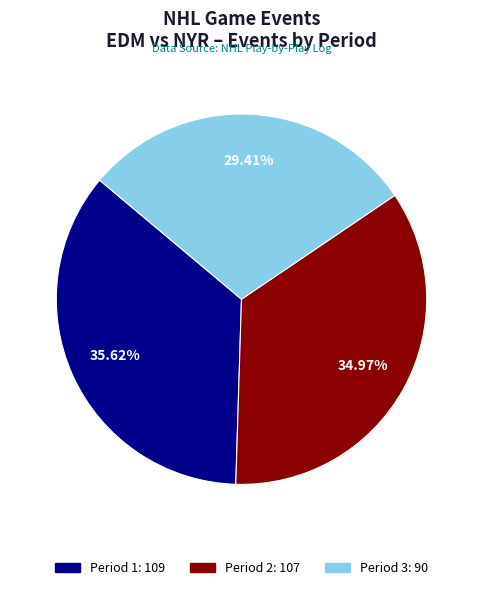

Is it true that Period 3 is 21% of the pie?

False